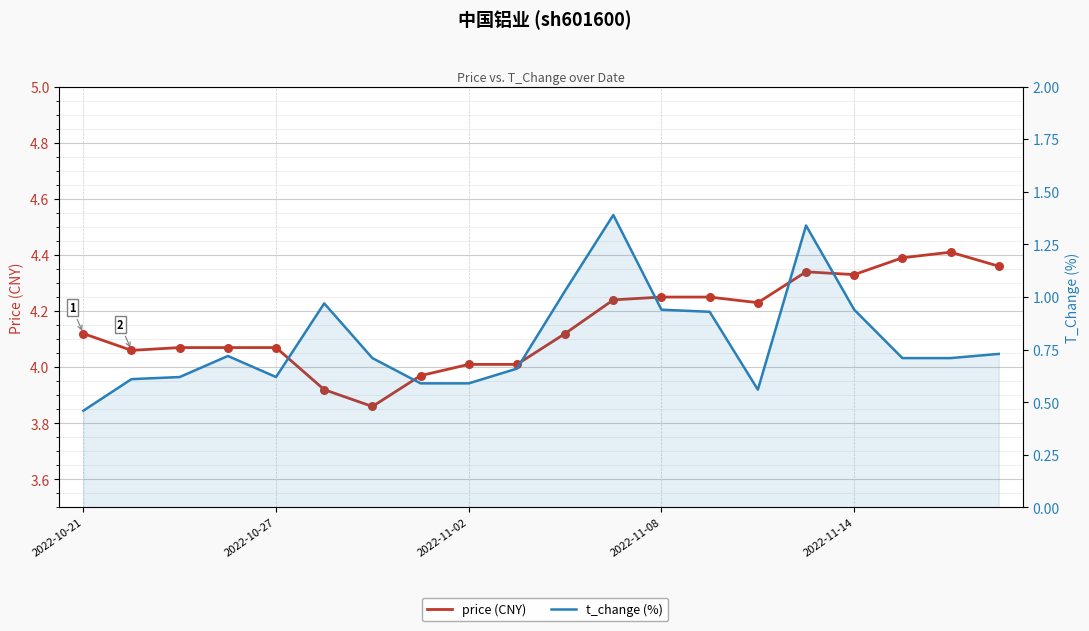

Is the value of price (CNY) at 7 greater than the value of t_change (%) at 8?

Yes